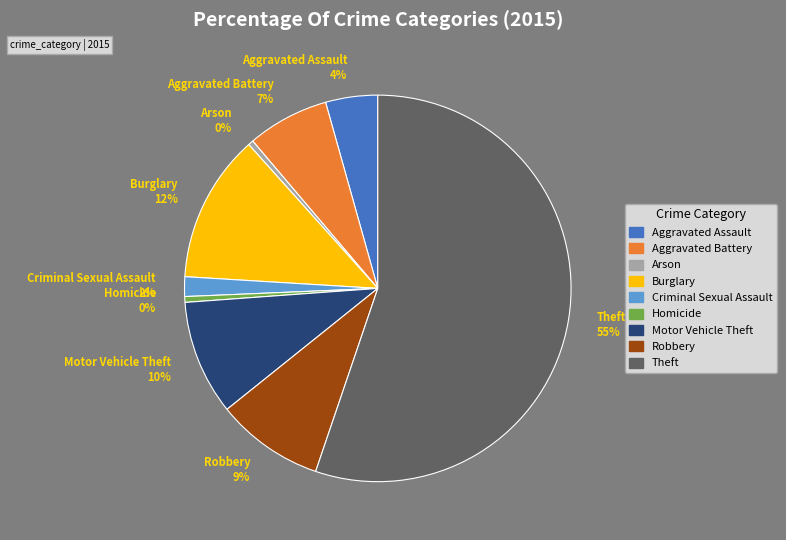

How many segments does this pie chart have?

9